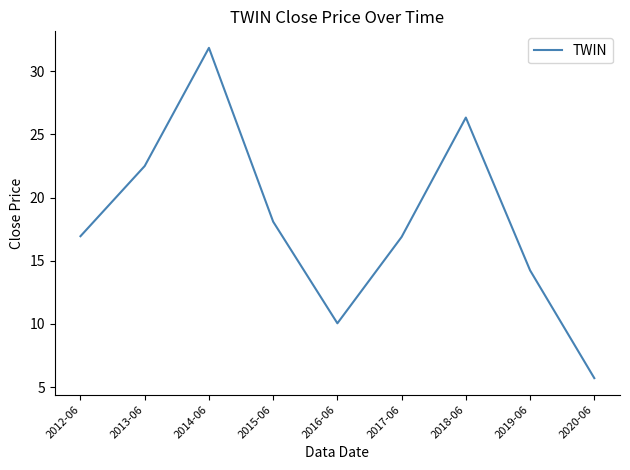

The chart shows a value of 22.0 at 2019-06. True or false?

False